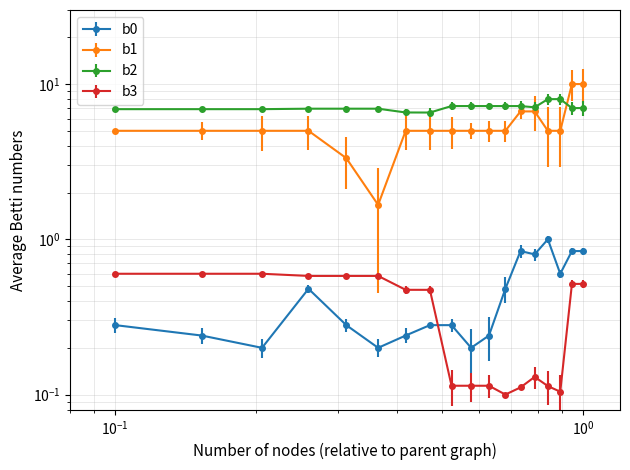

How many distinct data groups are displayed?

4